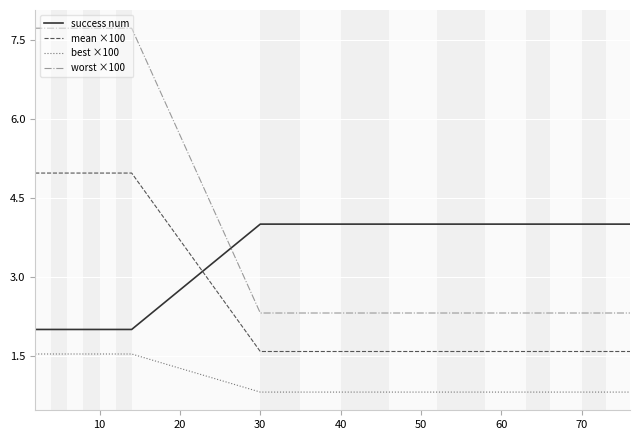

True or false: mean ×100 and best ×100 cross at least once.

False